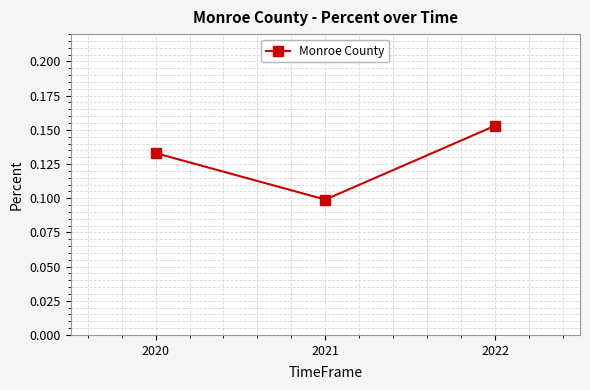

Is it true that the value at 2022 is 0.1?

False